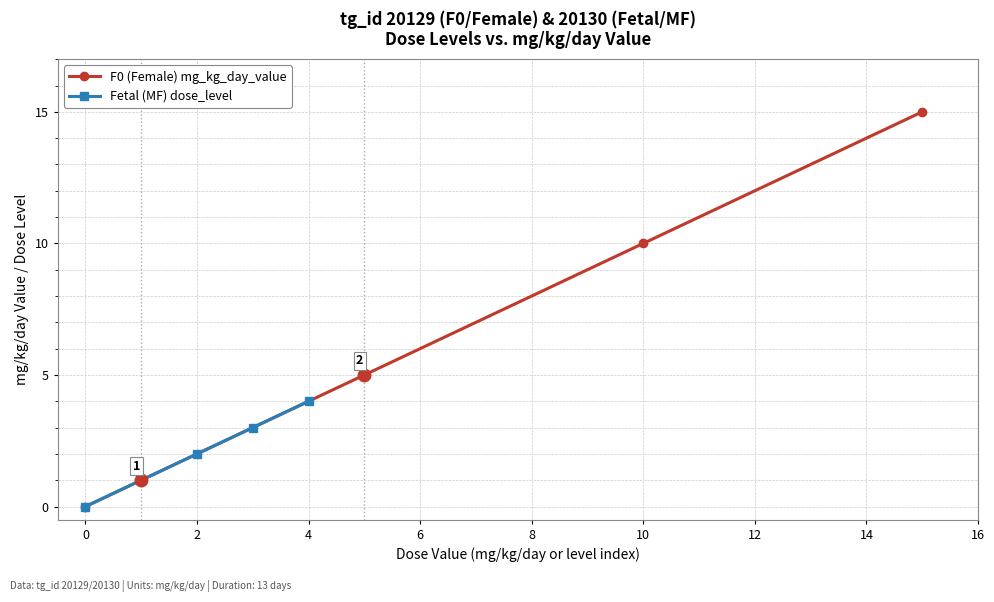

What is the sum of the Fetal (MF) dose_level values at 2 and 0?

2